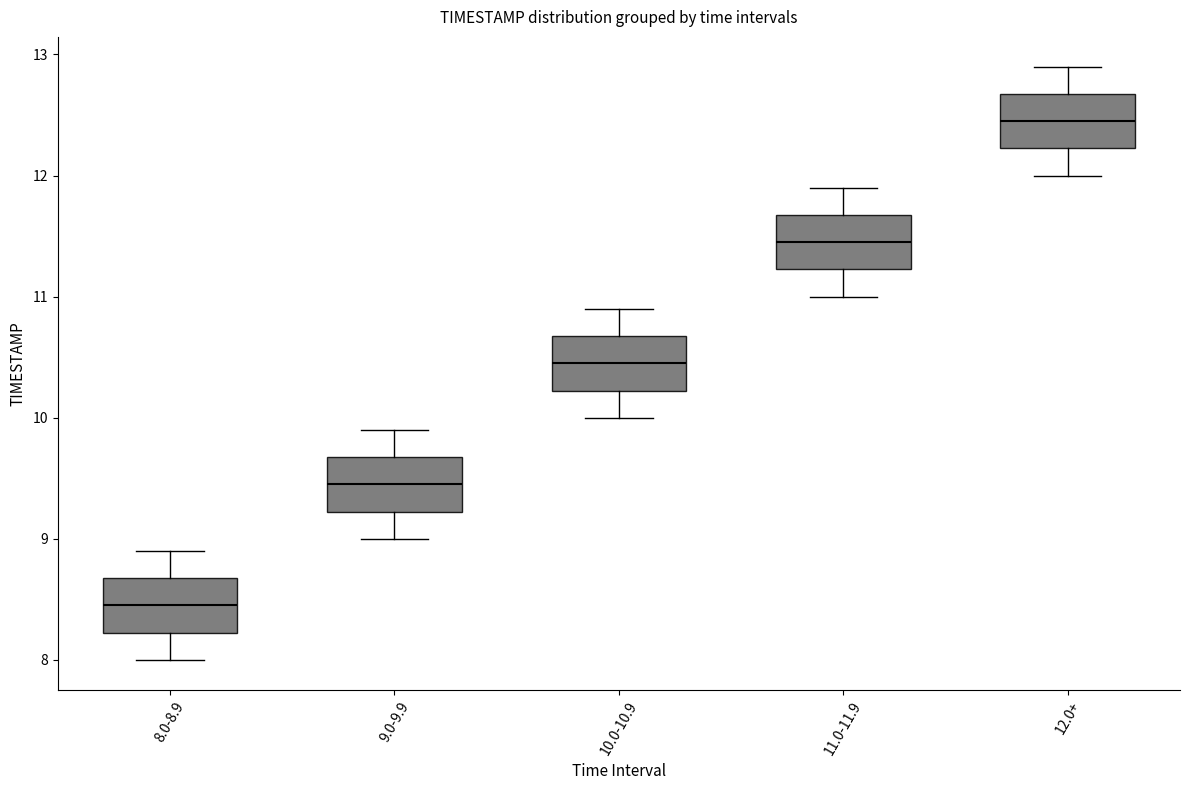

Reading left to right, transcribe this box plot: for each box, give where its median line is, the range the box spans, and where its two whiskers end, as read against the y-axis. The values are not printed on the chart, so give them approximately, as read against the axis.

8.0-8.9: median 8.5, box 8.2 to 8.7, whiskers 8.0 to 8.9
9.0-9.9: median 9.5, box 9.2 to 9.7, whiskers 9.0 to 9.9
10.0-10.9: median 10.5, box 10.2 to 10.7, whiskers 10.0 to 10.9
11.0-11.9: median 11.5, box 11.2 to 11.7, whiskers 11.0 to 11.9
12.0+: median 12.5, box 12.2 to 12.7, whiskers 12.0 to 12.9